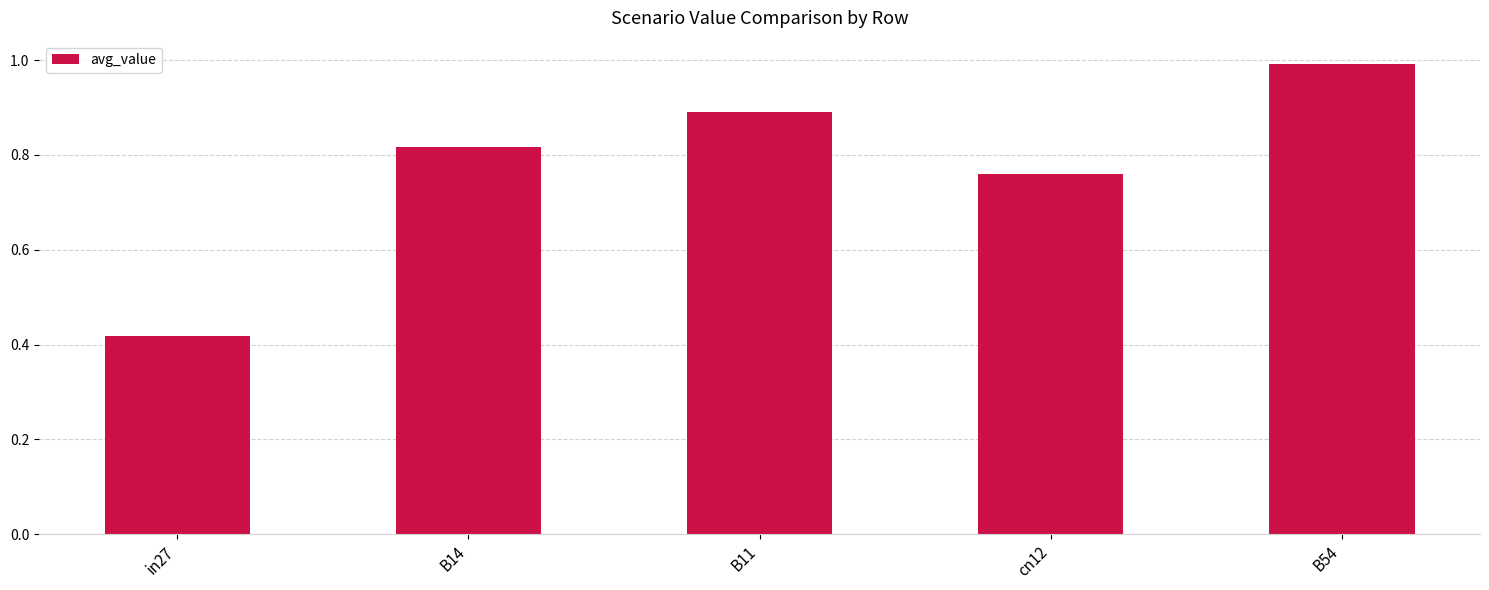

Which has a higher value, B11 or cn12?

B11